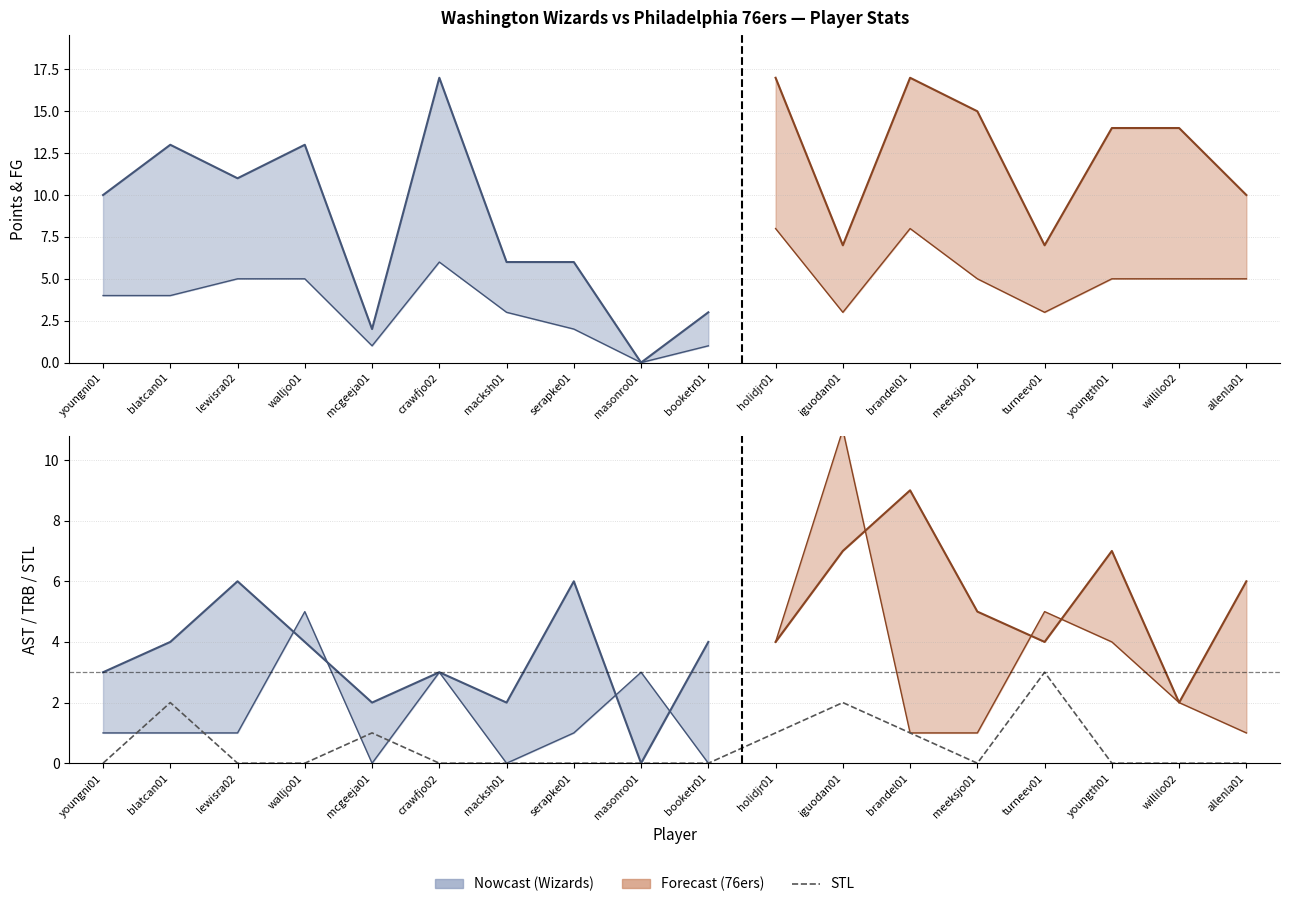

How many values are between 0 and 1?

15